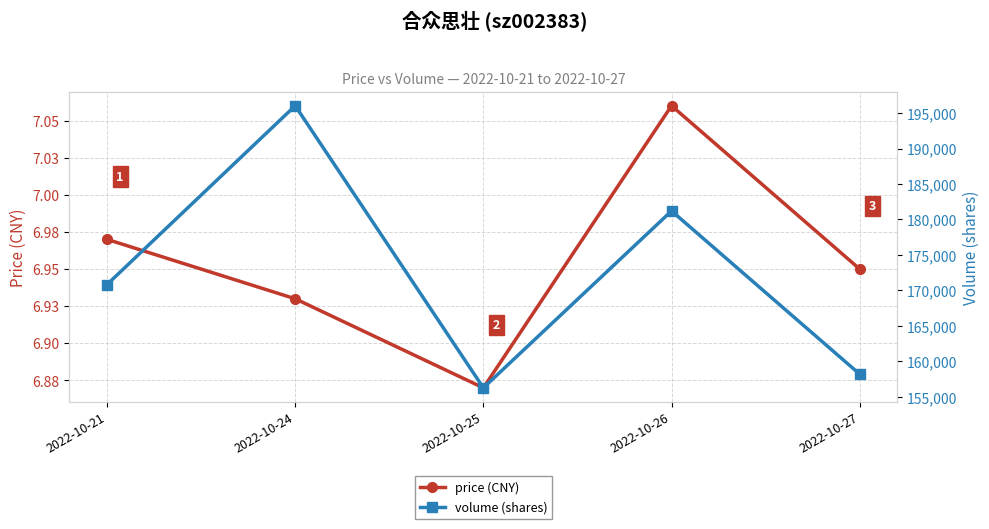

Which category has the highest value in the price (CNY) series?

2022-10-26